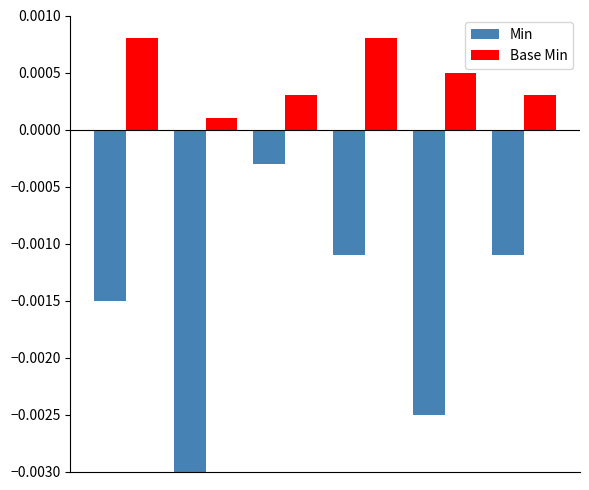

Which series has the largest range (max minus min)?

Min